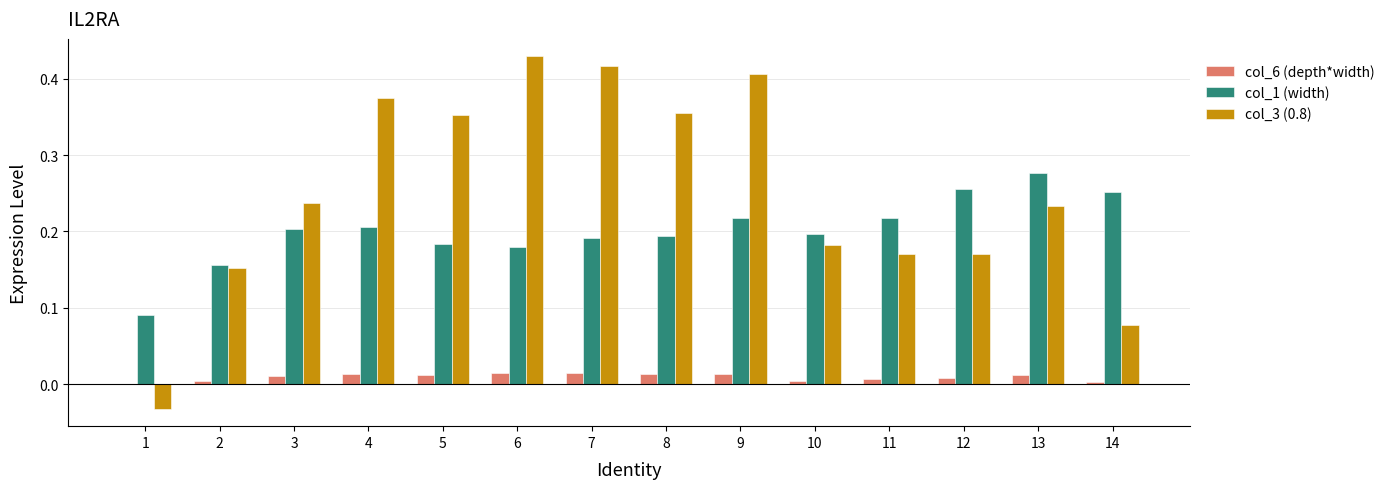

What is the sum of all col_1 (width) values?

2.8